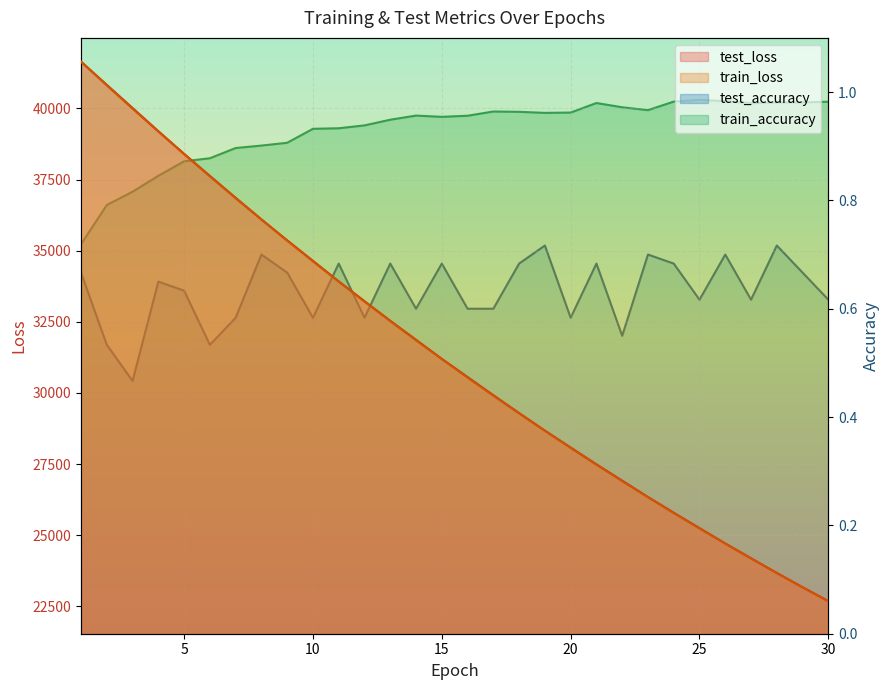

Rank the series by their maximum value, from lowest to highest.

test_accuracy, train_accuracy, train_loss, test_loss